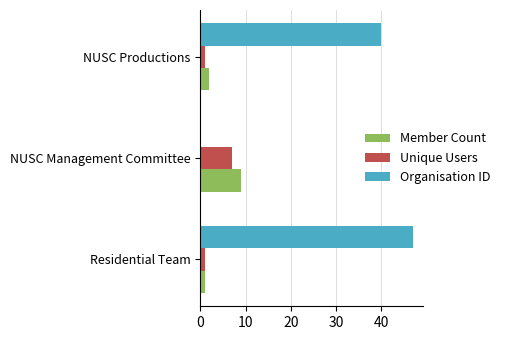

Which category has the highest value across all series?

Residential Team